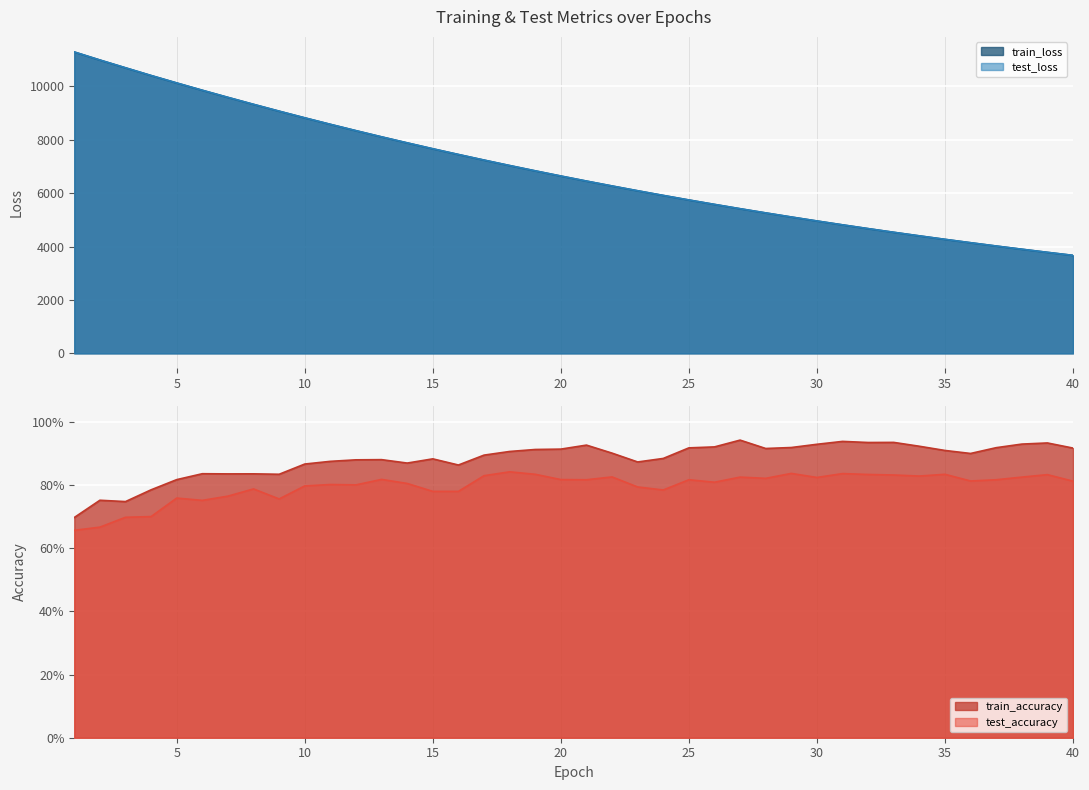

Which series changed the most between 15 and 18?

test_loss